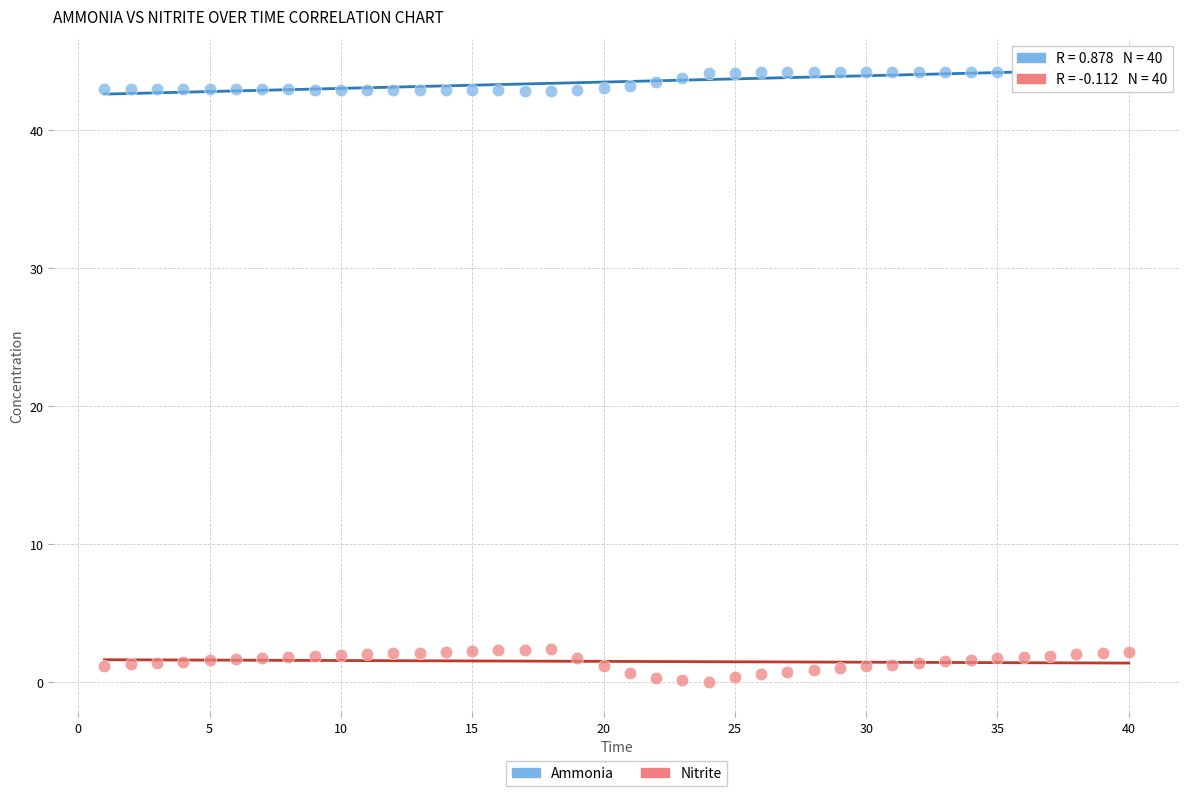

What is the X range (max minus min) for the scatter plot?

39.0